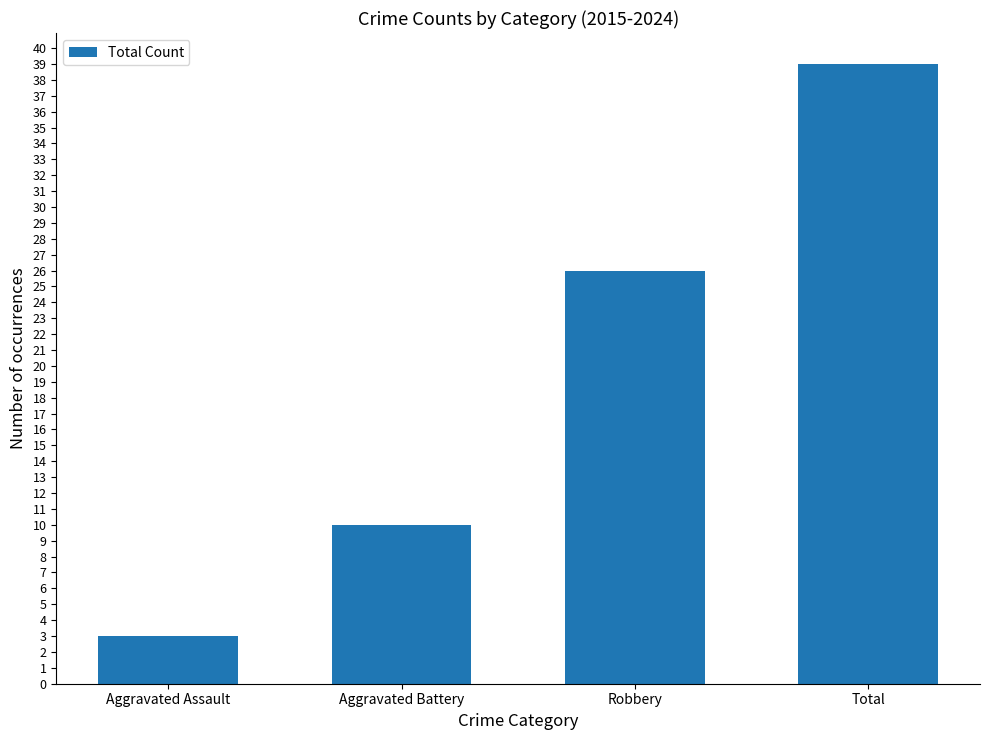

The value at Robbery is 39. True or false?

False